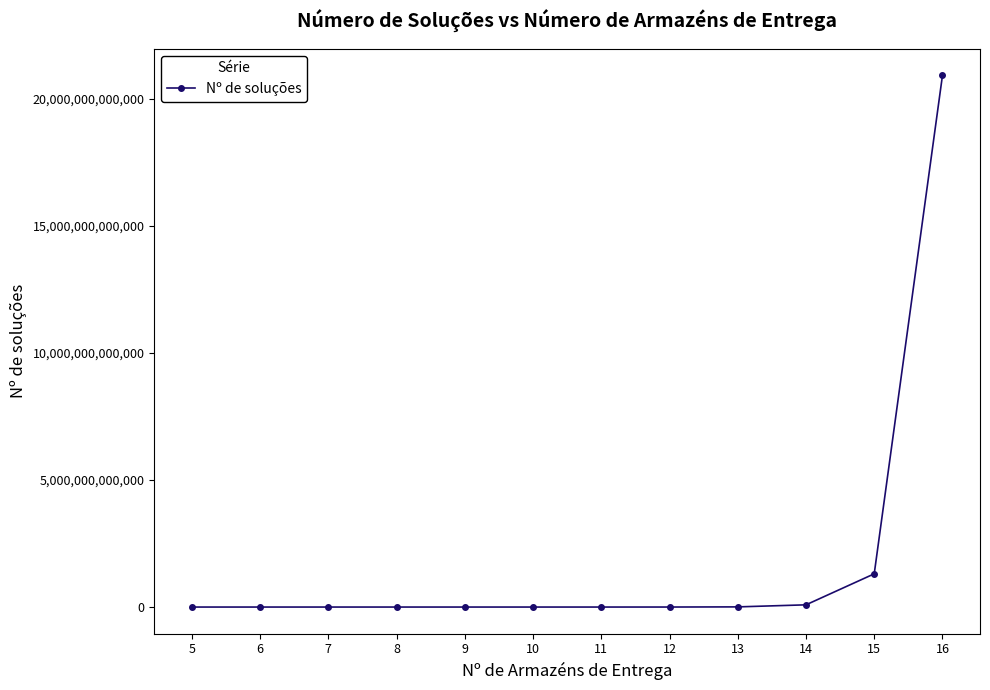

List the labels in order of value, smallest first.

5, 6, 7, 8, 9, 10, 11, 12, 13, 14, 15, 16